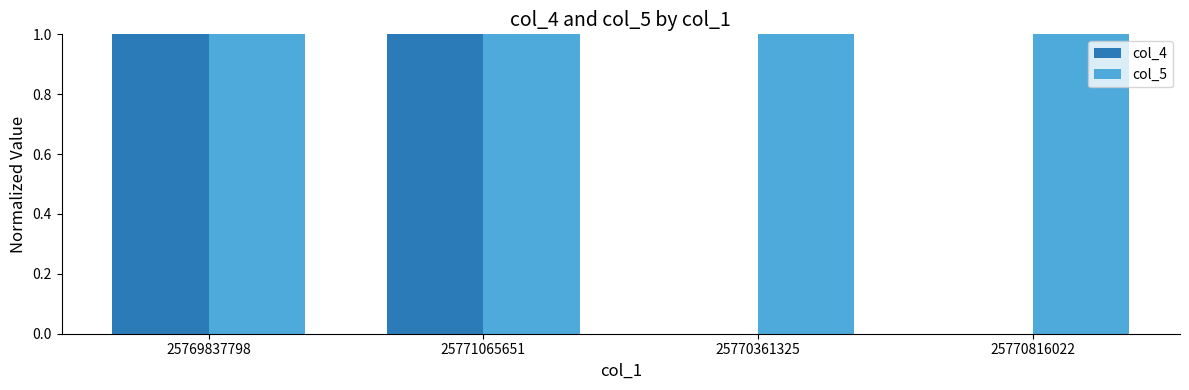

What is the highest value of the col_5 series?

1.0